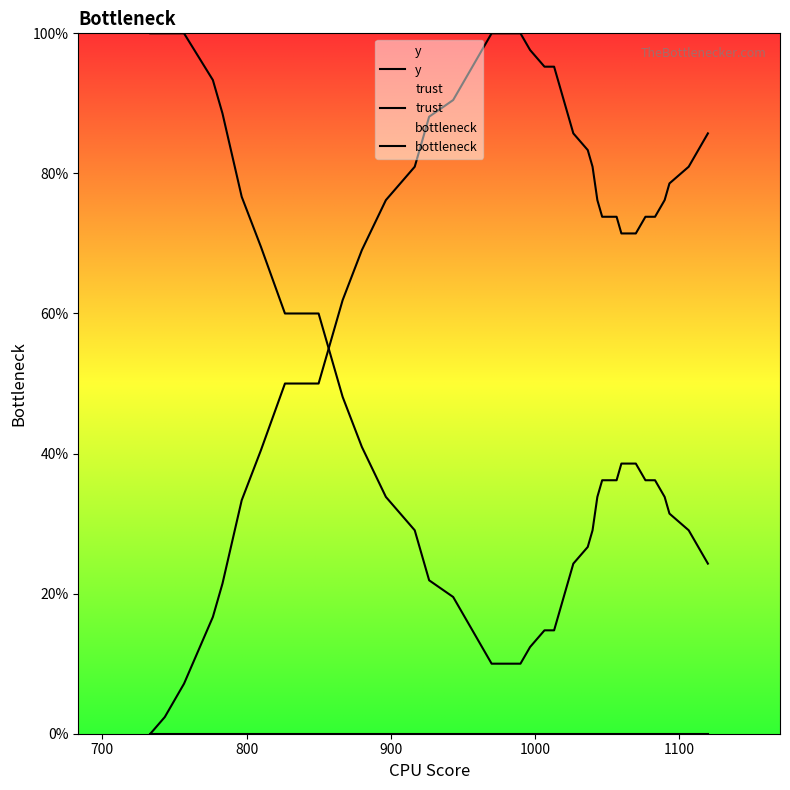

What is the approximate value at 1100?

0.3